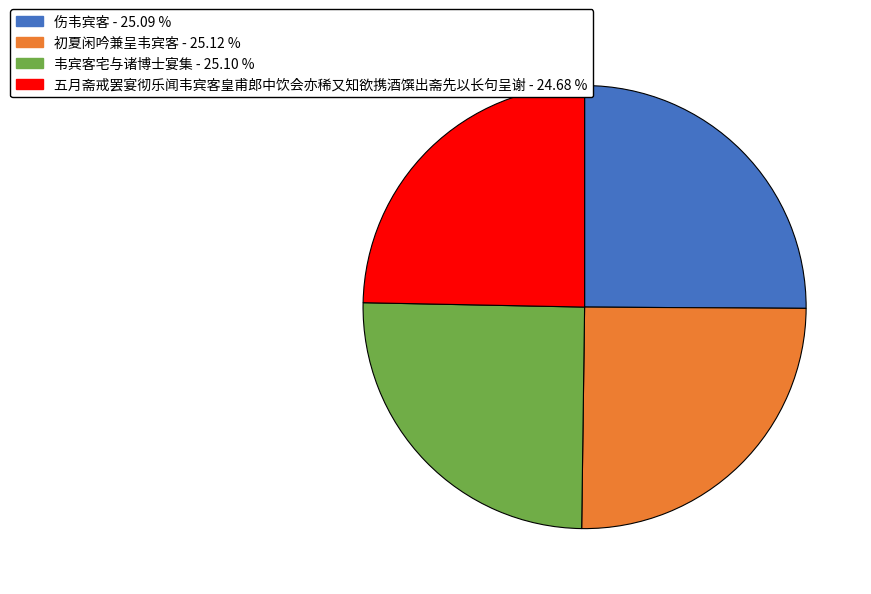

Is there a majority slice in this chart?

No